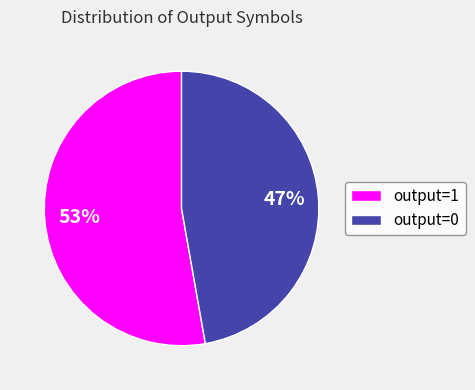

How many segments does this pie chart have?

2